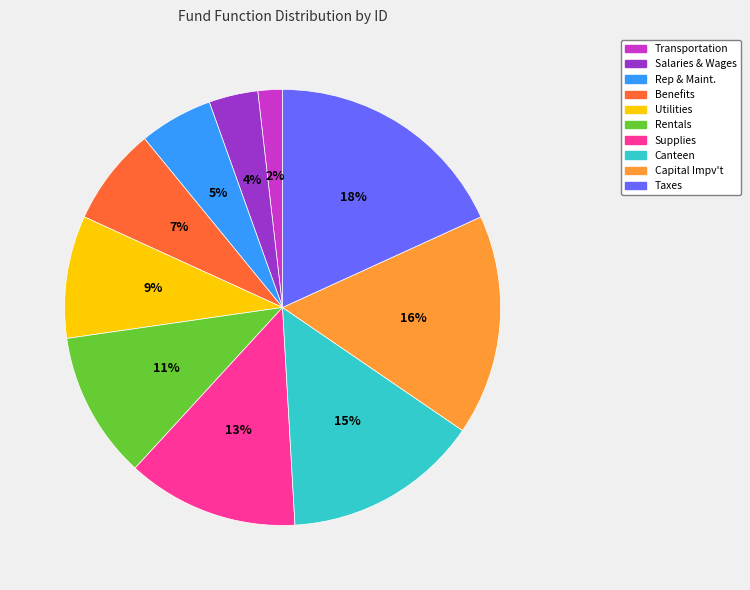

What is the largest slice in the pie chart?

Taxes